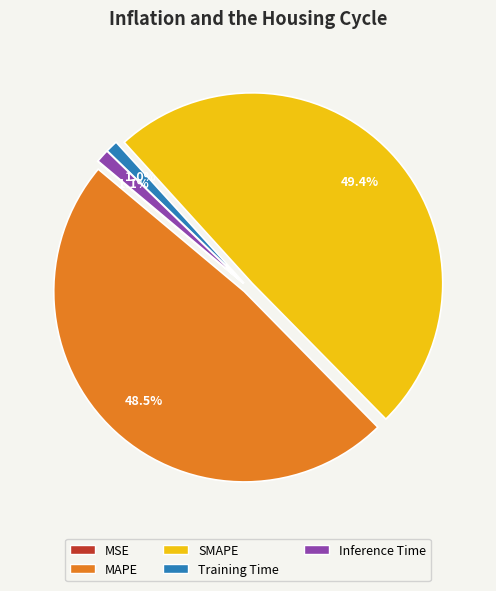

What is the smallest slice in the pie chart?

MSE